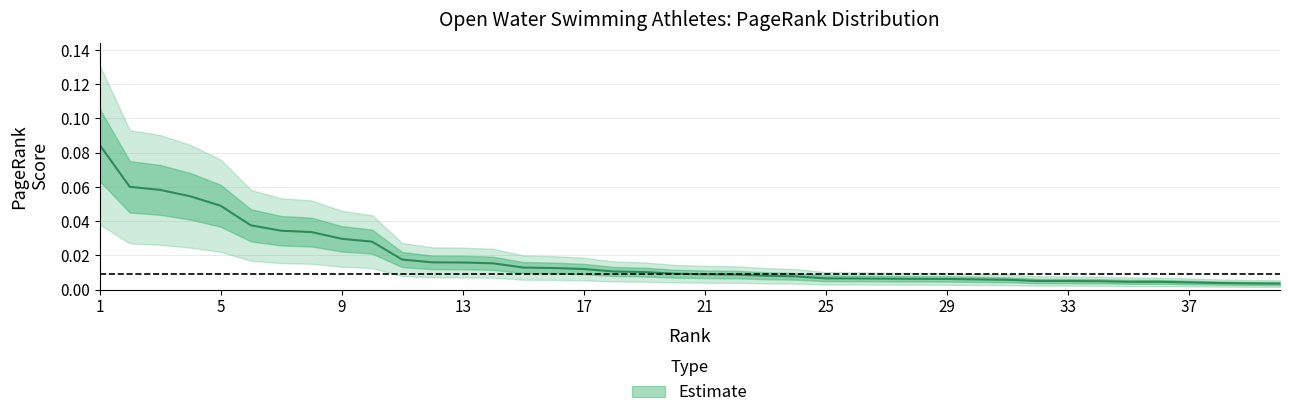

Rank the categories by value from lowest to highest.

40, 39, 38, 37, 36, 35, 34, 33, 32, 31, 30, 29, 28, 27, 26, 25, 24, 23, 22, 21, 20, 19, 18, 17, 16, 15, 14, 13, 12, 11, 10, 9, 8, 7, 6, 5, 4, 3, 2, 1